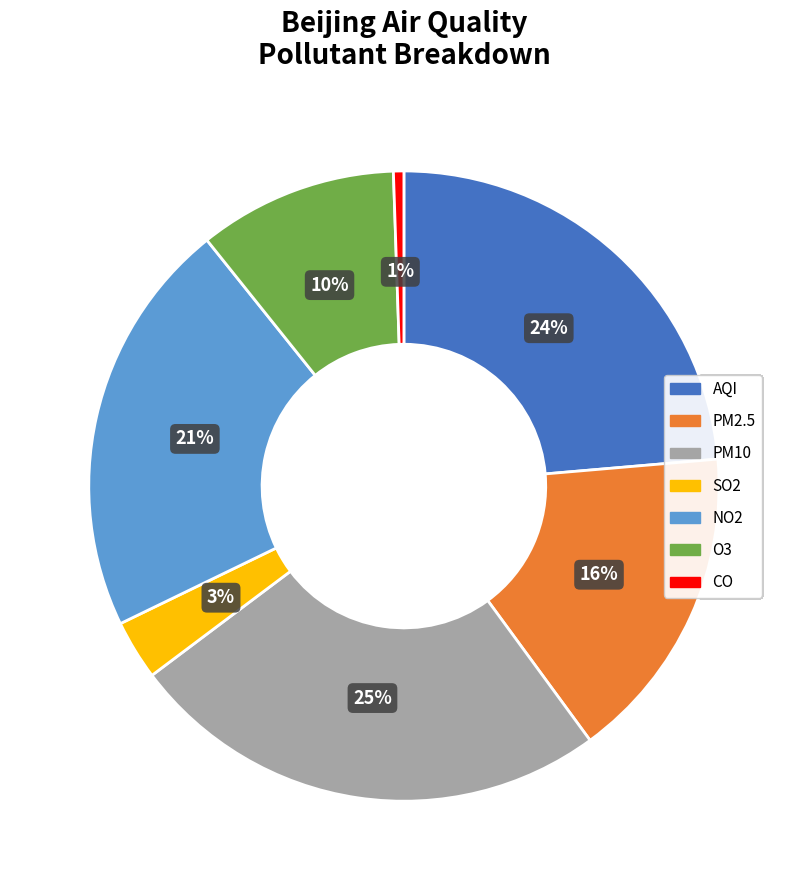

What is the smallest slice in the pie chart?

CO